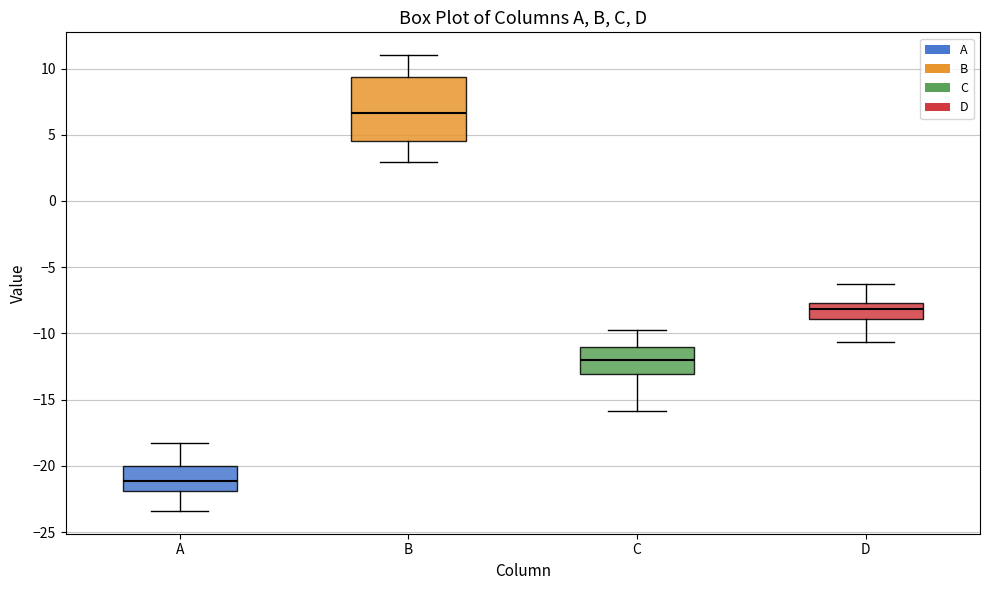

Which box is the tallest, from its lower edge to its upper edge?

B